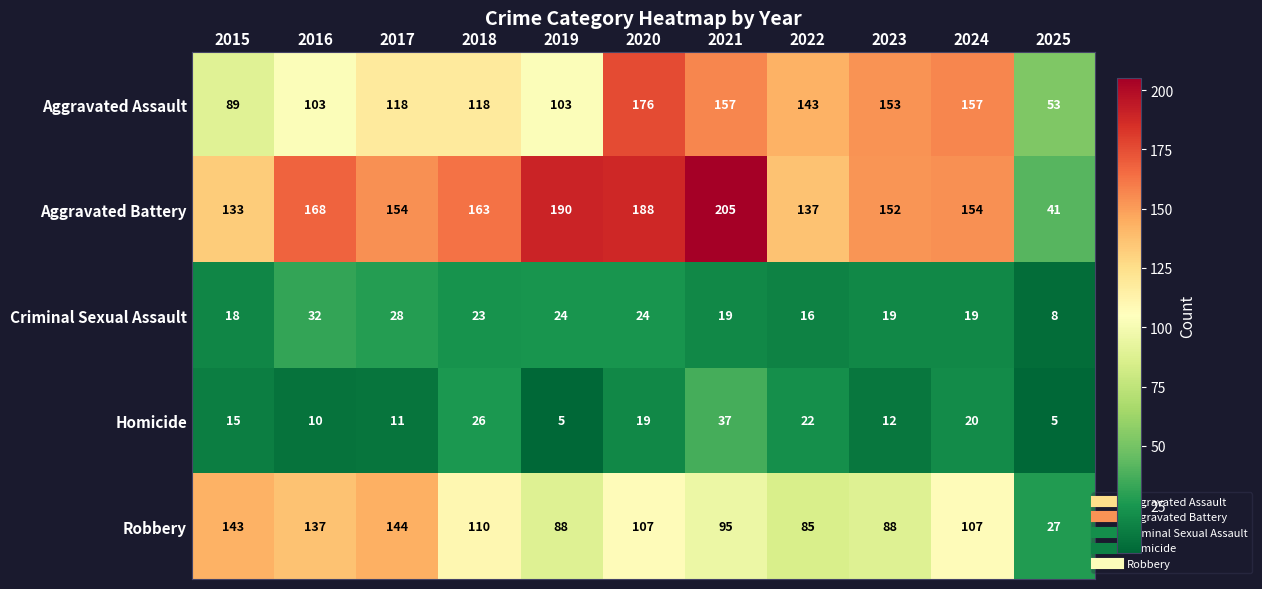

What is the average value of the Homicide series?

17